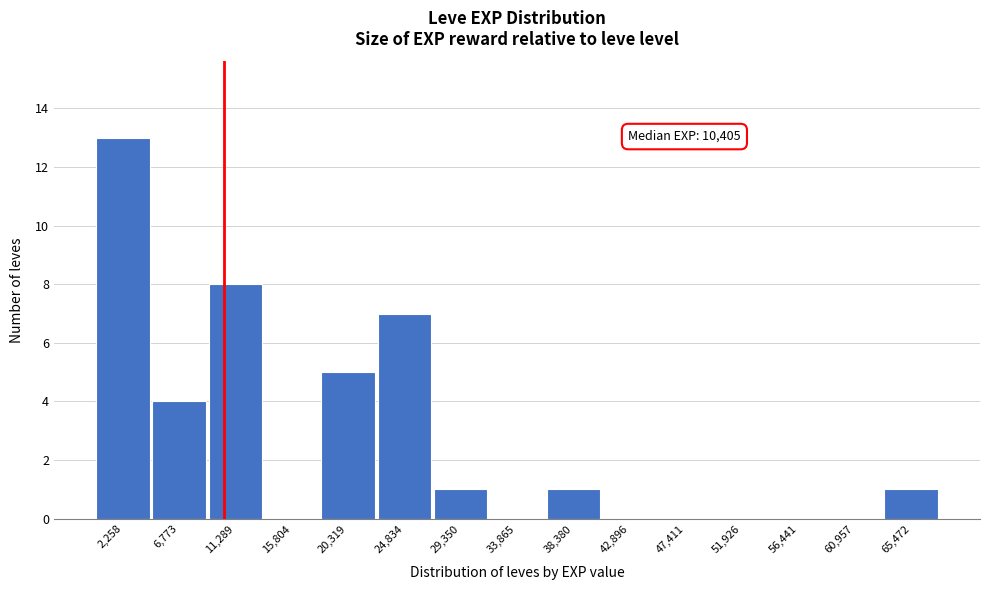

Which range on the x-axis has the tallest bar?

0 to 4500